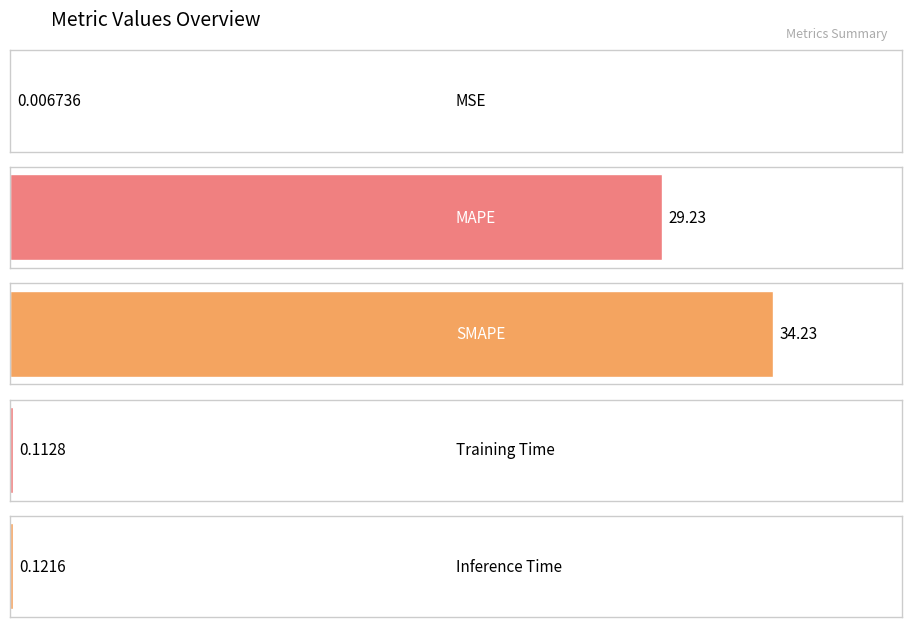

Between SMAPE and Training Time, which is larger?

SMAPE